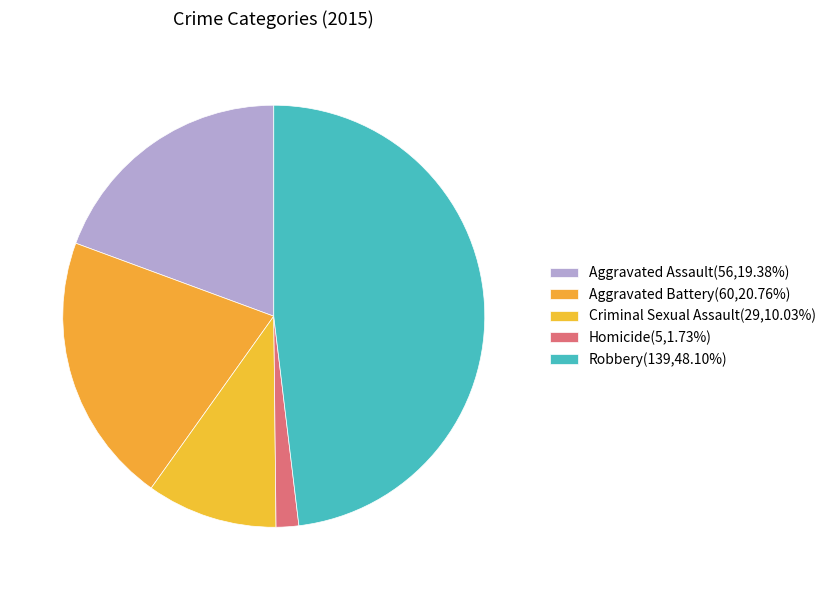

To the nearest percent, what percentage of the pie is Robbery?

48%